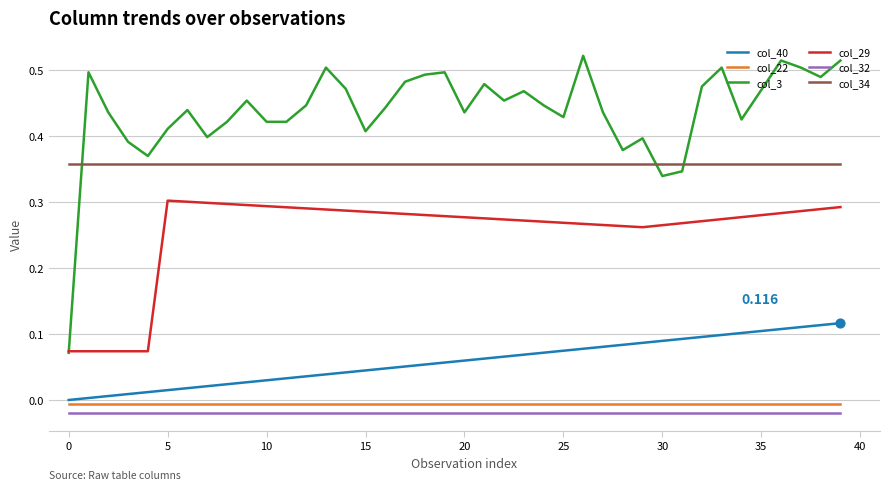

True or false: col_3 and col_22 intersect in this chart.

False